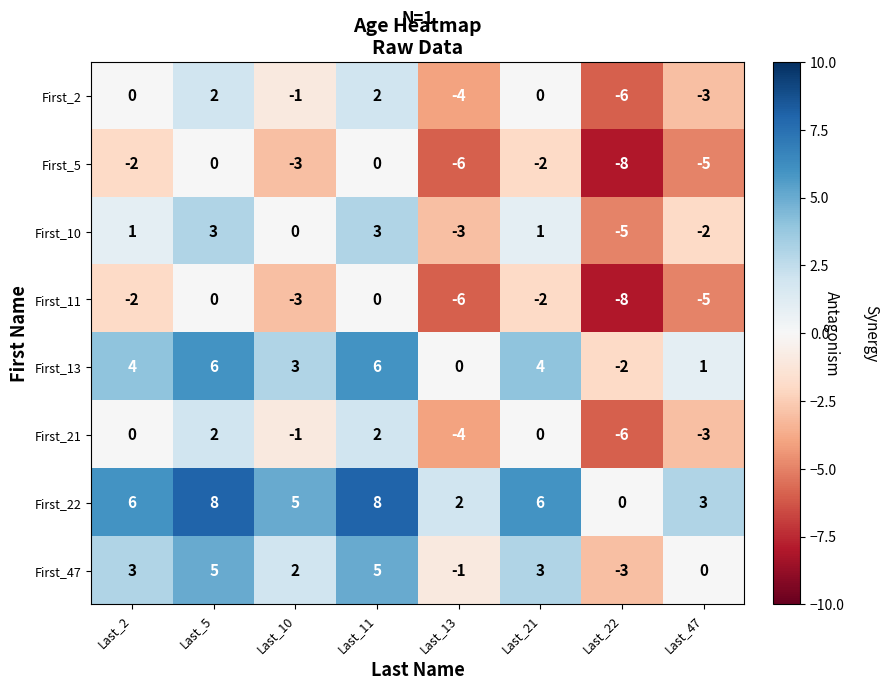

Is it true that First_11 equals -3 at Last_10?

True